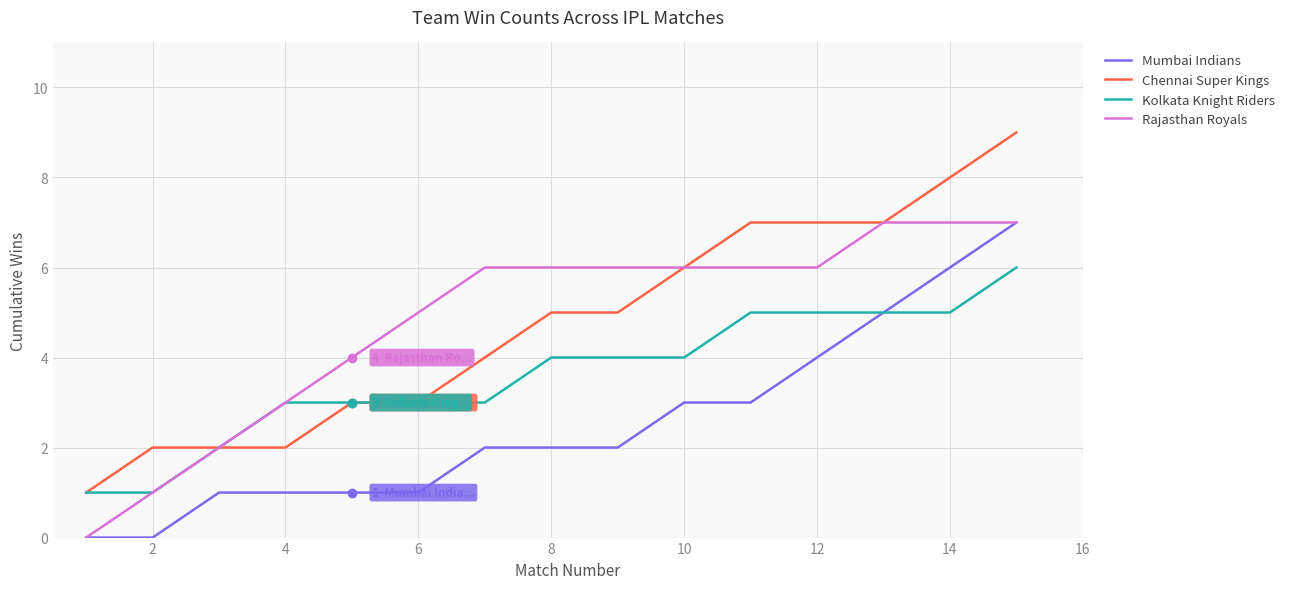

Does the chart display data point markers on the line(s)?

No